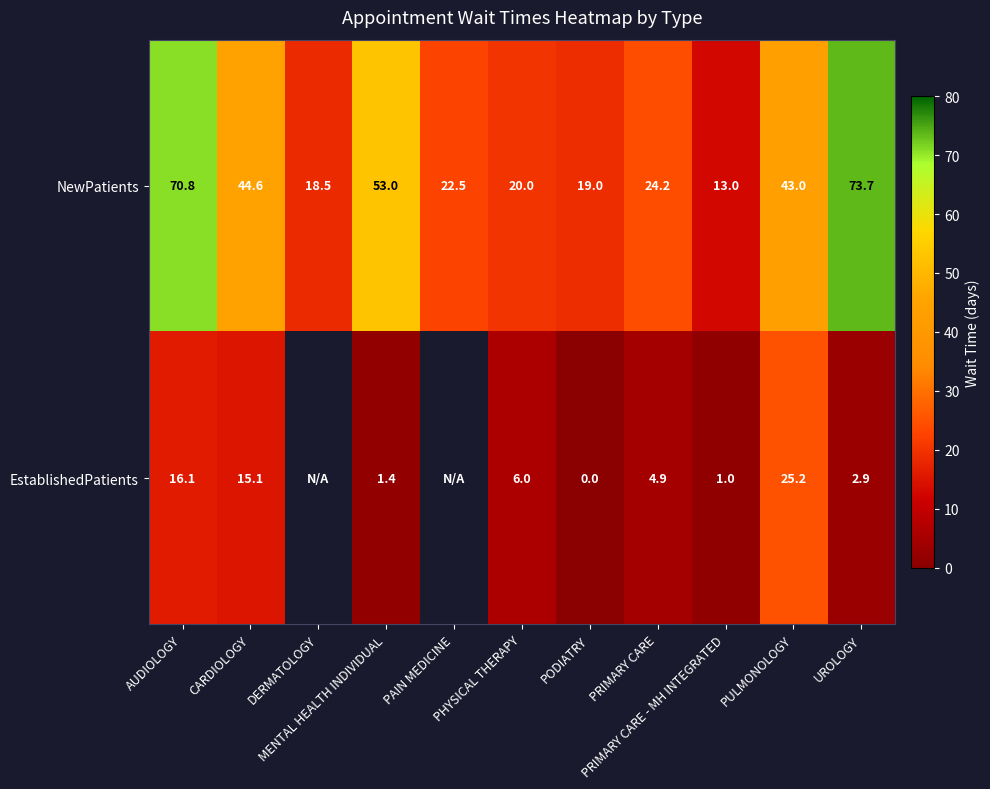

What is the sum of the EstablishedPatients values at AUDIOLOGY and PRIMARY CARE?

21.0